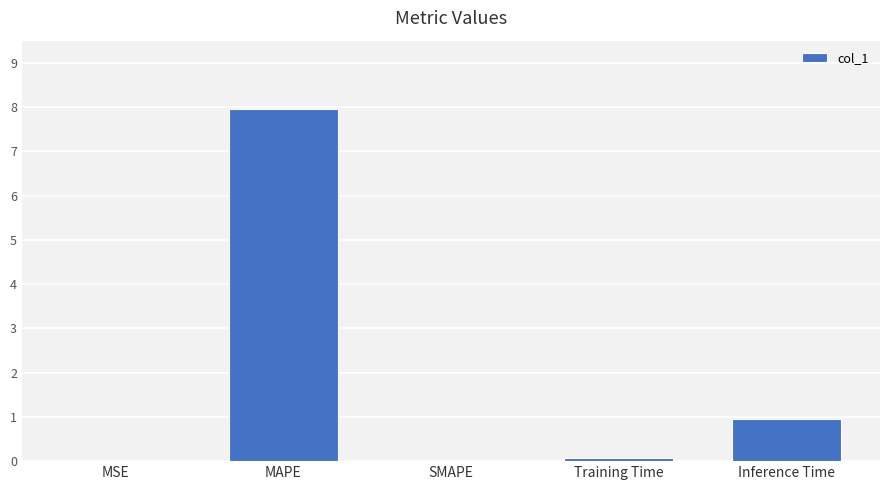

True or false: the data shows 11.4 at MAPE.

False